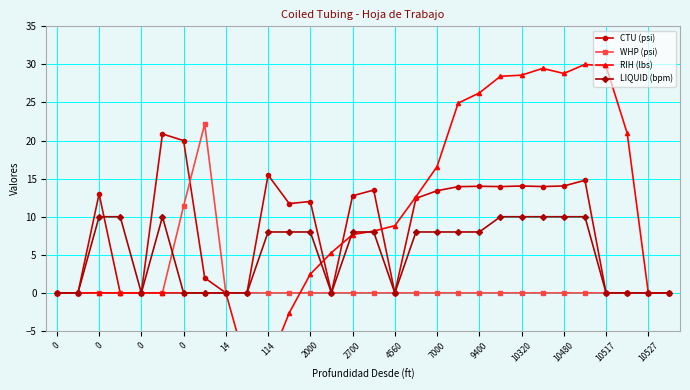

What is the label of the 20th point from the right?

114